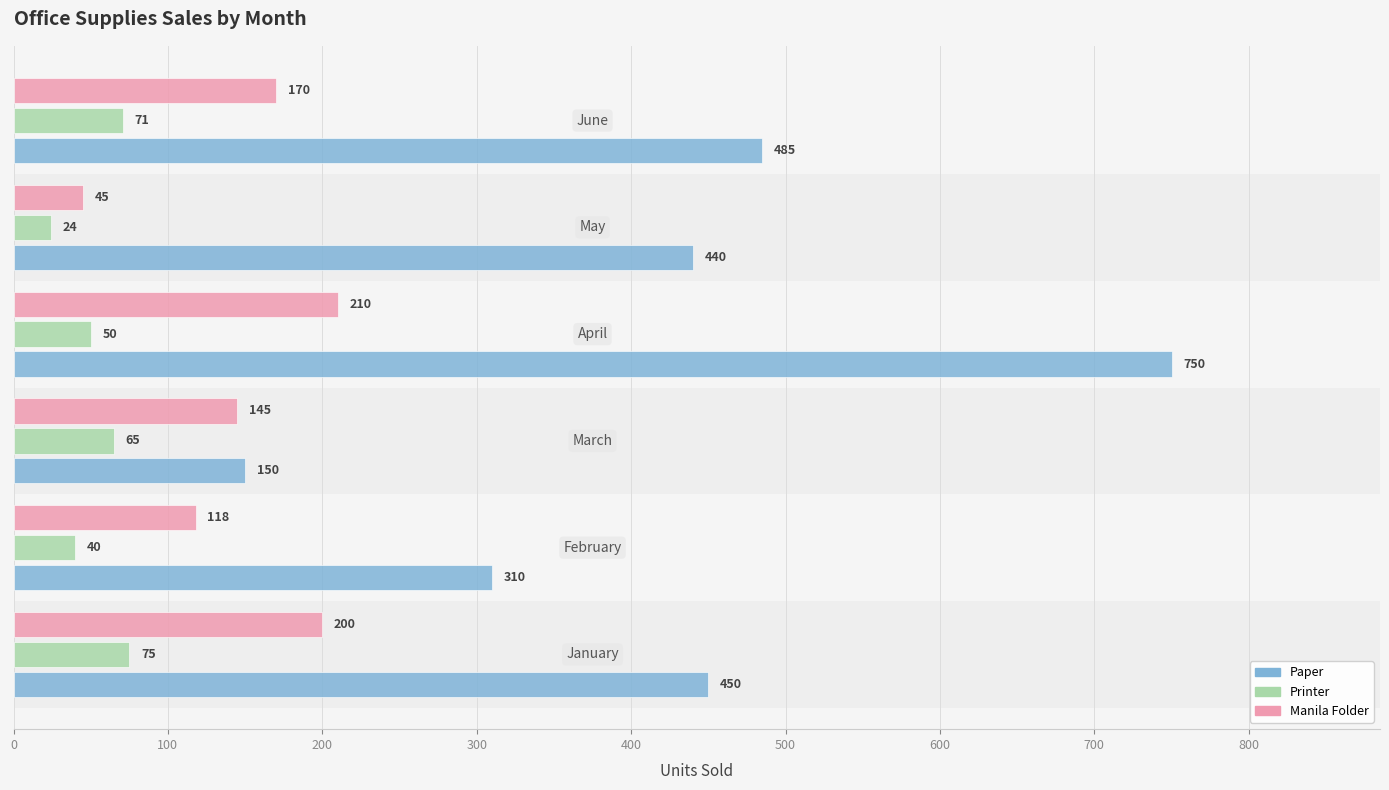

At how many categories does at least one series exceed 131?

6